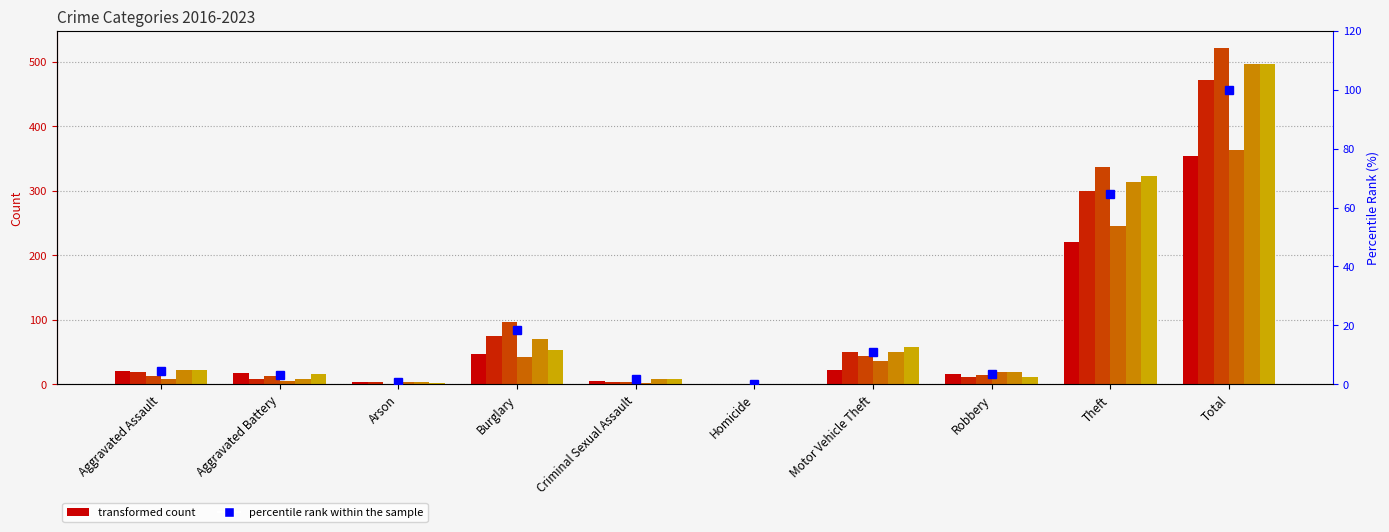

List the labels in order of value, smallest first.

Homicide, Arson, Criminal Sexual Assault, Aggravated Battery, Robbery, Aggravated Assault, Motor Vehicle Theft, Burglary, Theft, Total